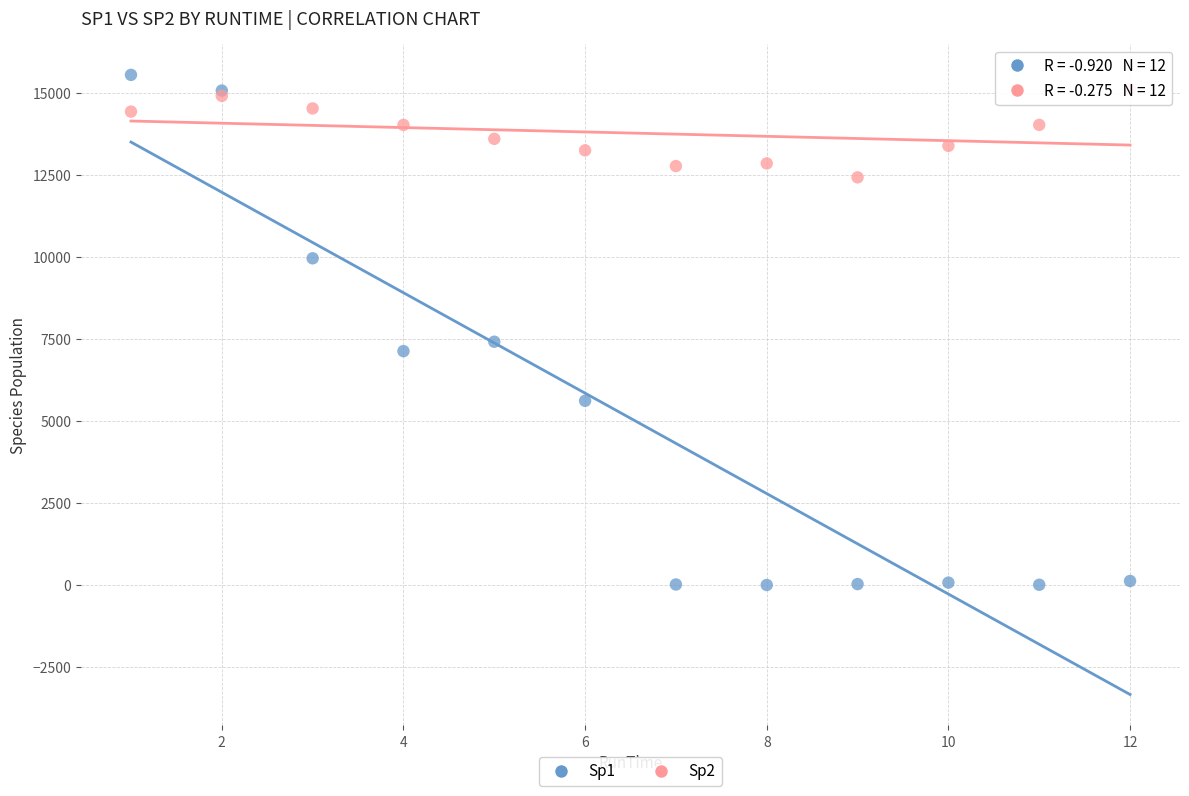

Which series has the largest Y range (max minus min)?

Sp1